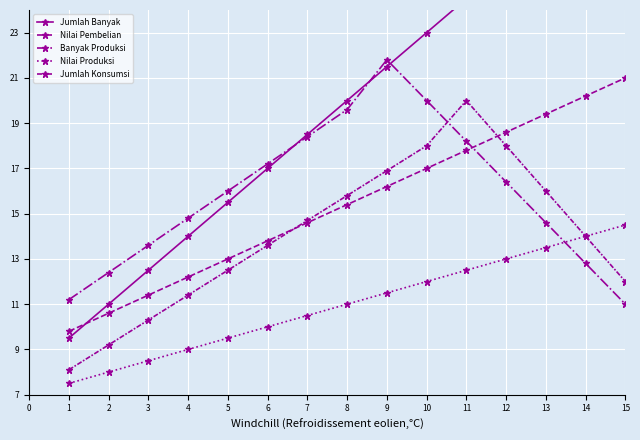

What is the sum of the Jumlah Banyak values at 13 and 11?

52.0